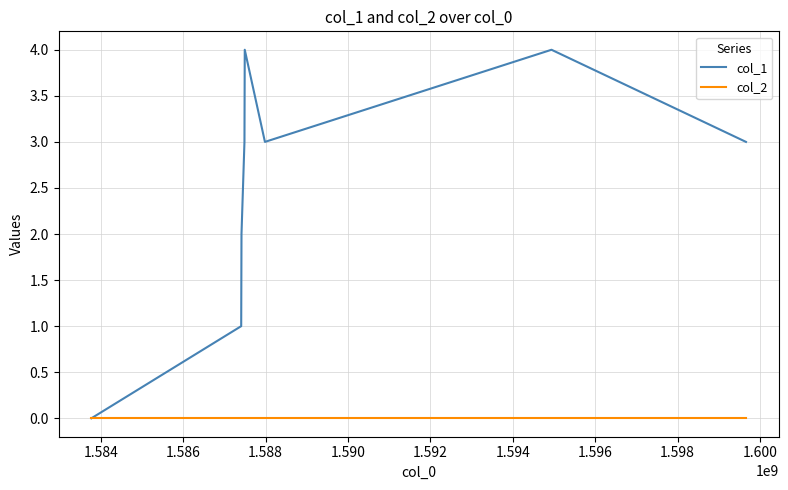

Rank the series by their average value, from highest to lowest.

col_1, col_2